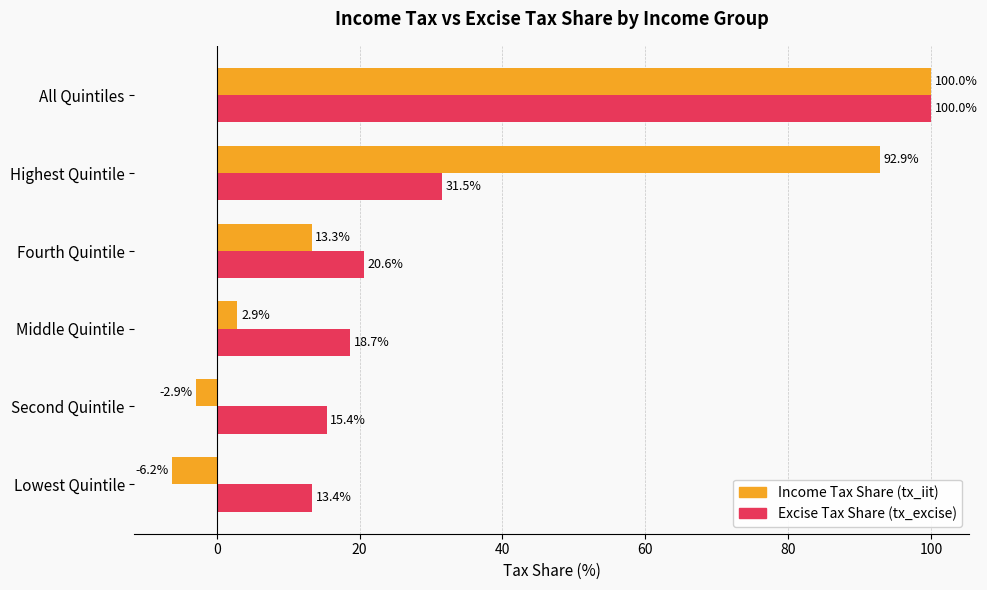

At which category does the chart reach its peak across all series?

All Quintiles